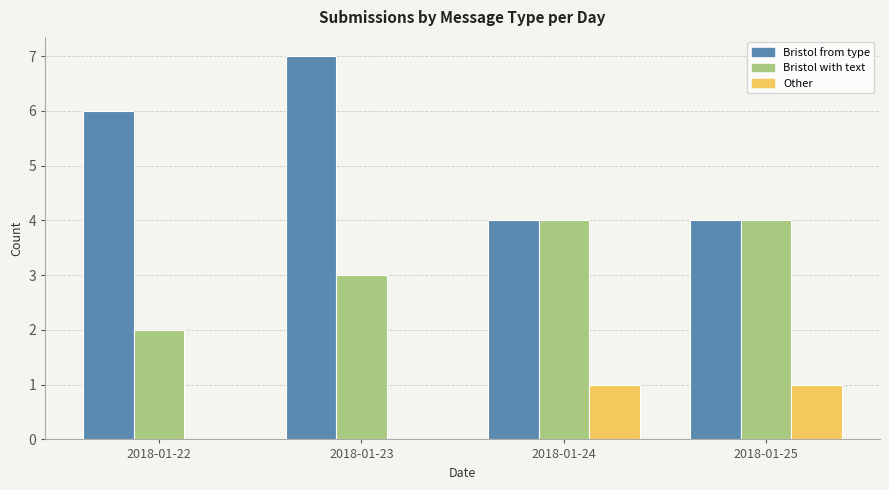

What are all the series names shown in the legend?

Bristol from type, Bristol with text, Other